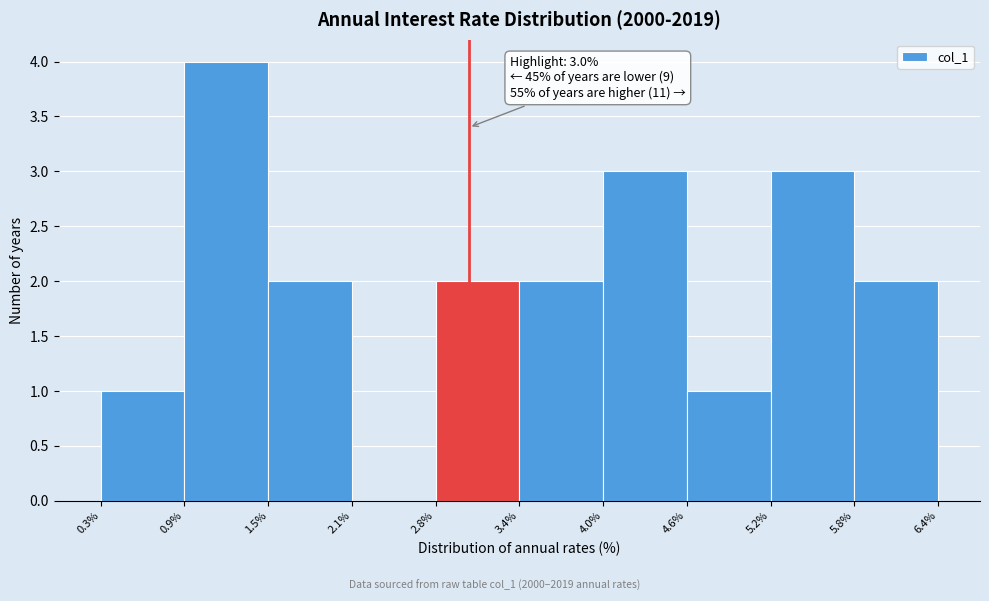

Which range on the x-axis has the tallest bar?

0.9% to 1.5%